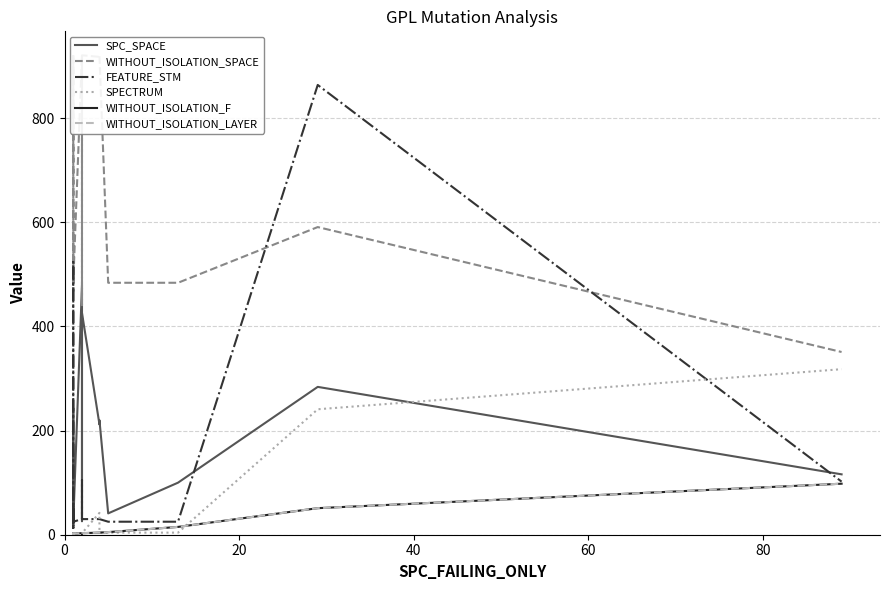

True or false: SPC_SPACE has a value of 748 at 13.

False